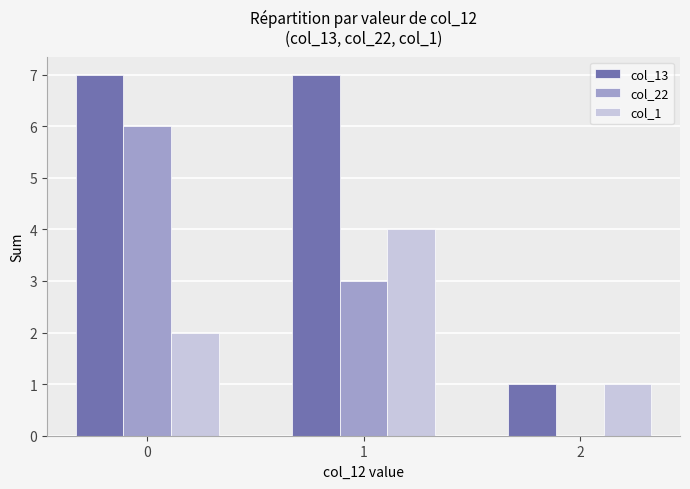

Which series changed the most between 0 and 1?

col_22